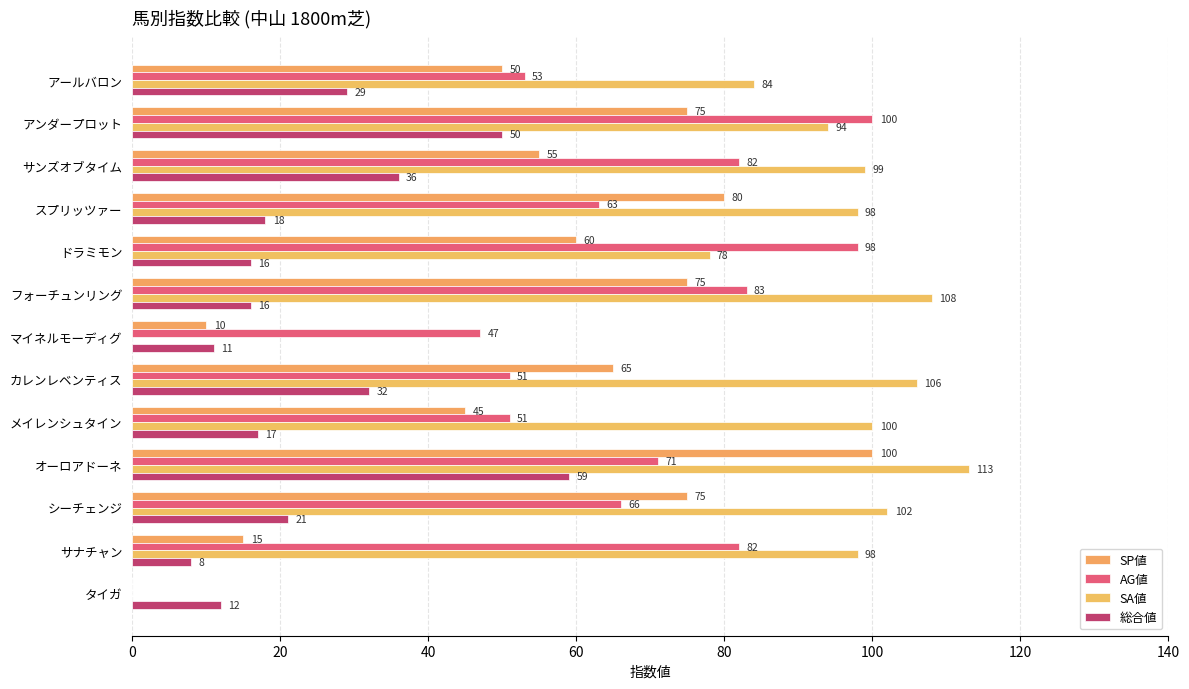

Which series has the widest spread of values?

SA値